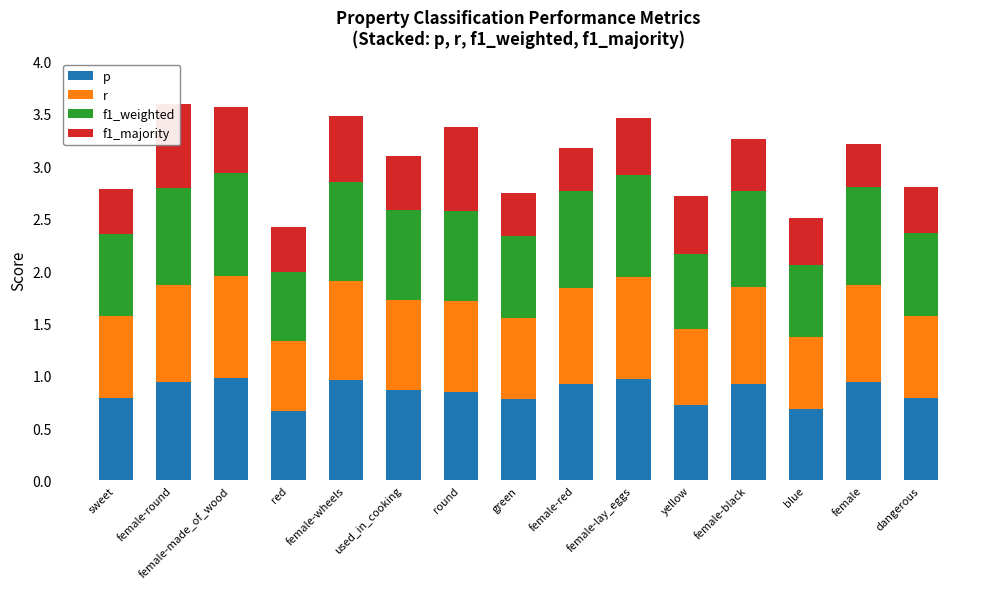

What is the difference between the f1_majority values at round and female-lay_eggs?

0.3